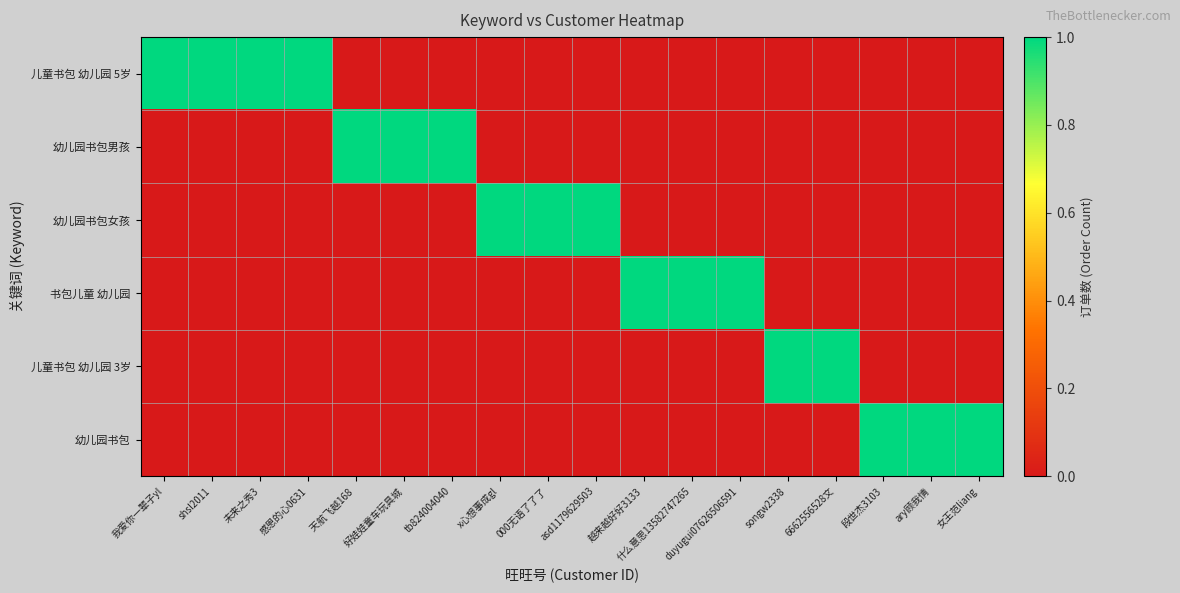

What is the maximum value shown in the chart?

1